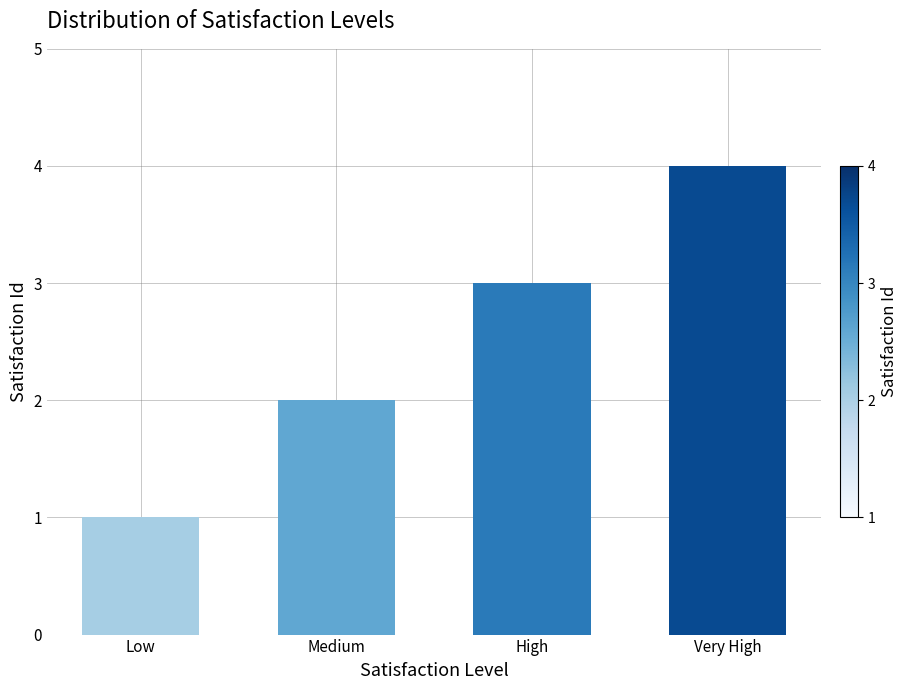

Does the chart contain stacked bars?

No